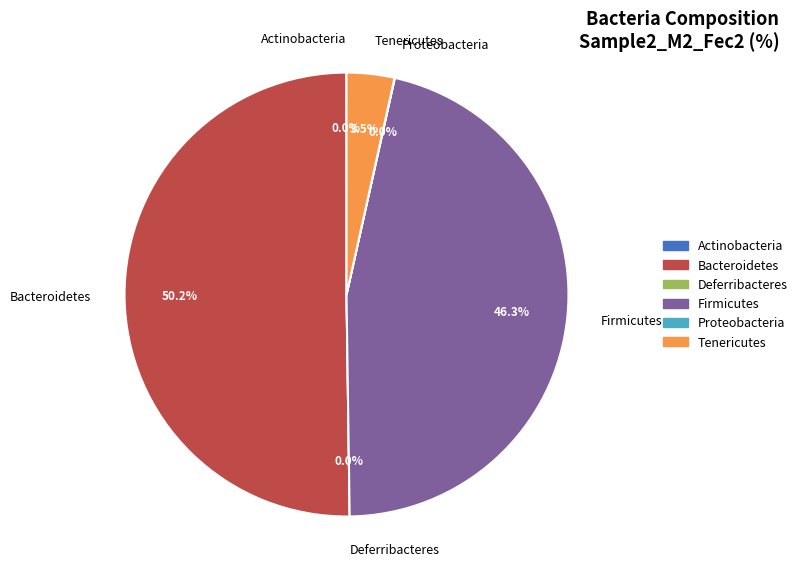

Count the number of slices in the pie.

6